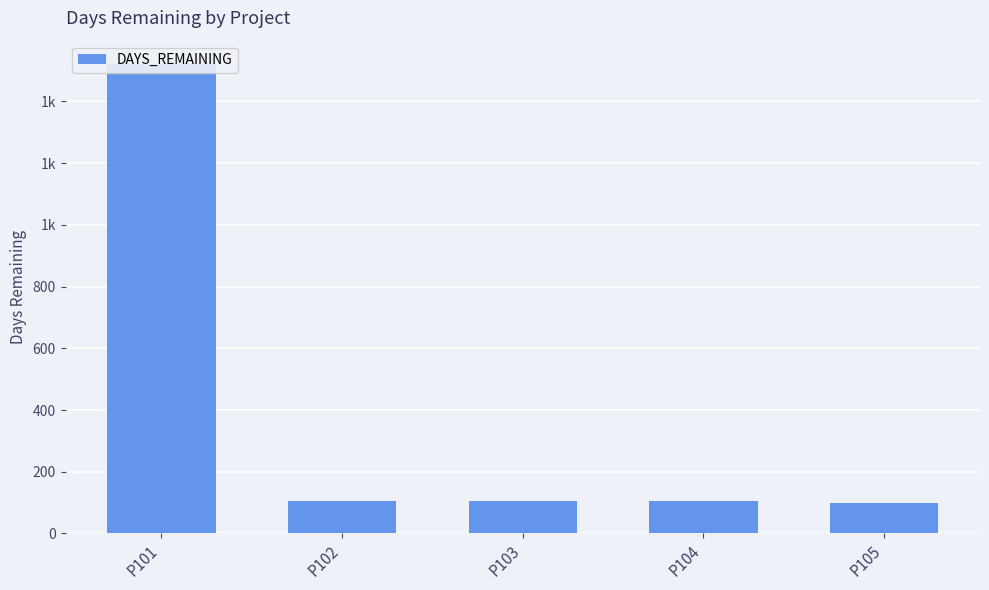

Reading left to right, transcribe all the data shown in this chart.

1521	105	106	106	97